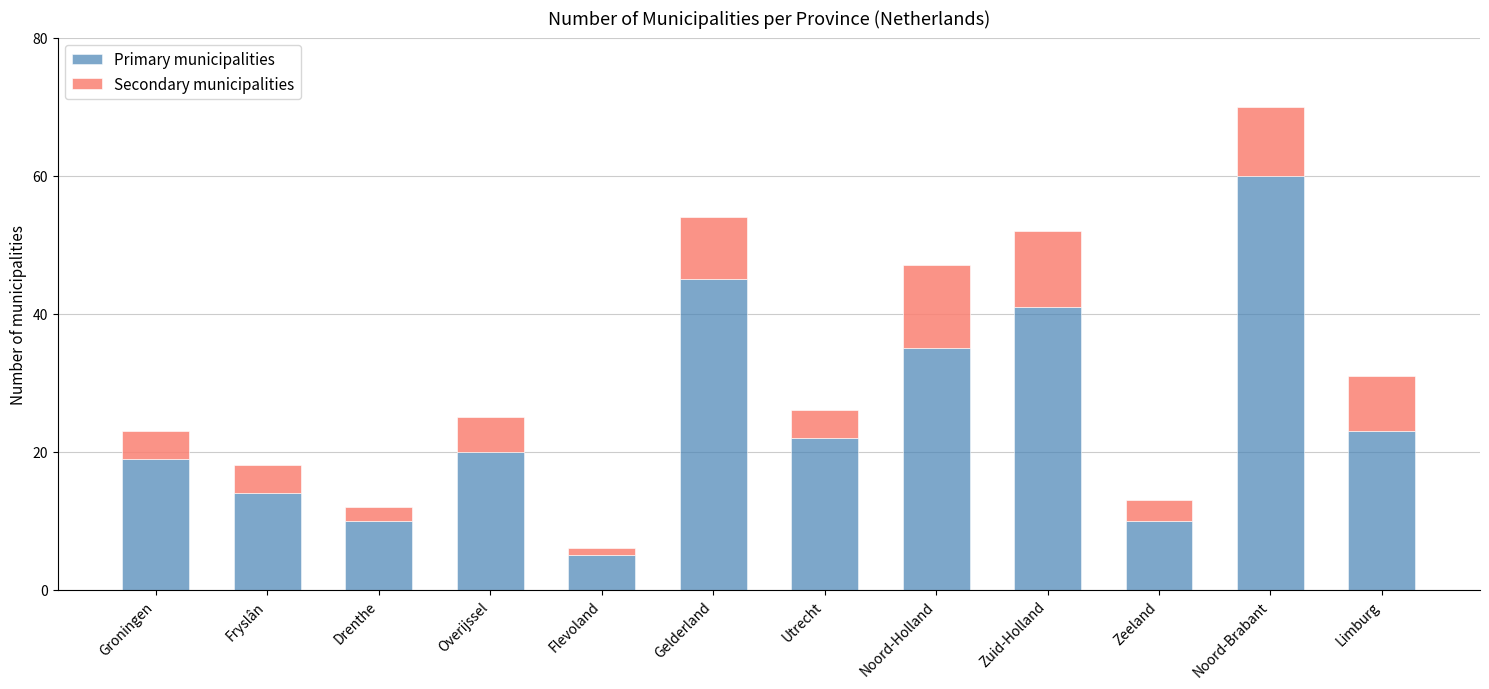

True or false: Primary municipalities has a value of 45 at Gelderland.

True